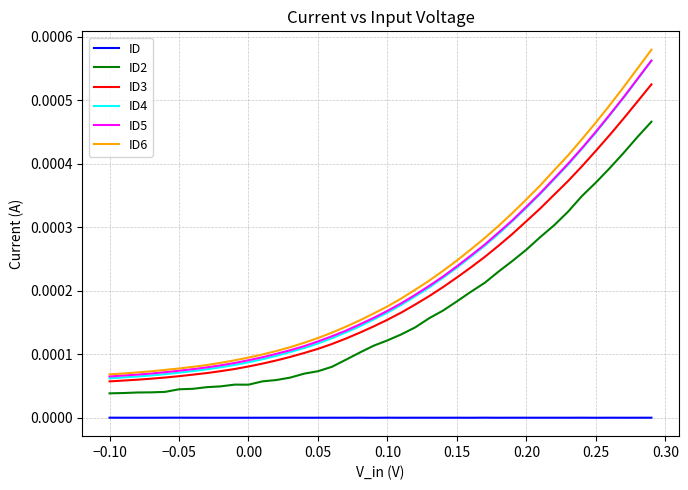

Which series has the widest spread of values?

ID6